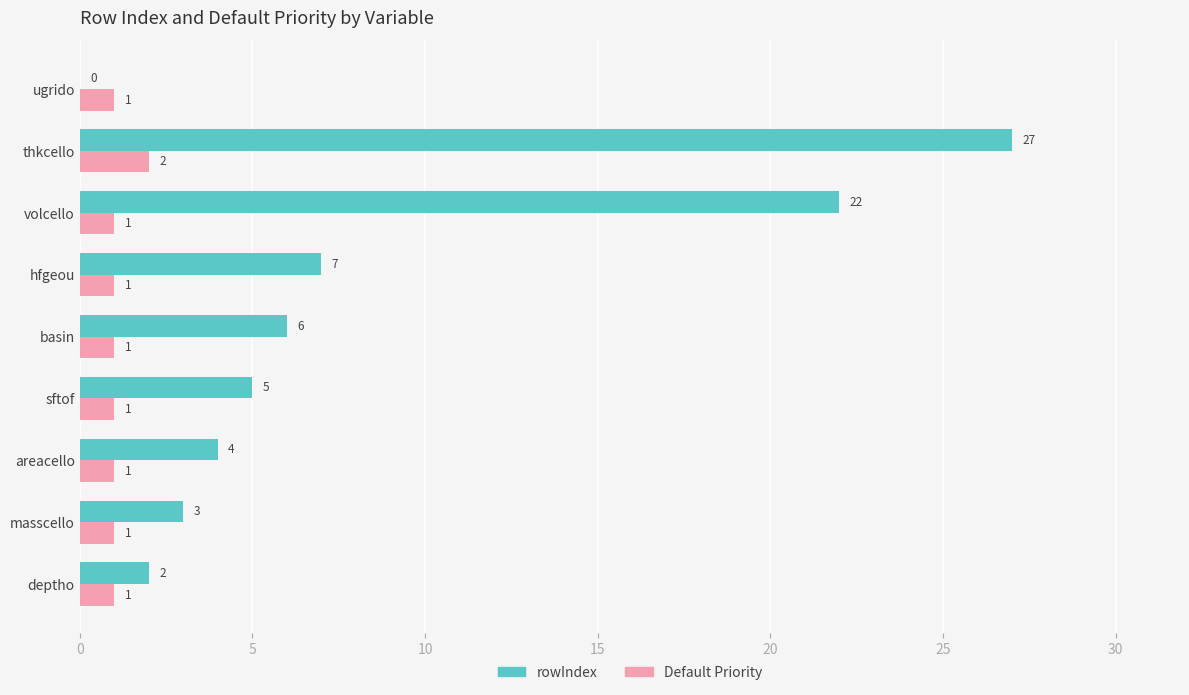

Which series changed the most between deptho and hfgeou?

rowIndex